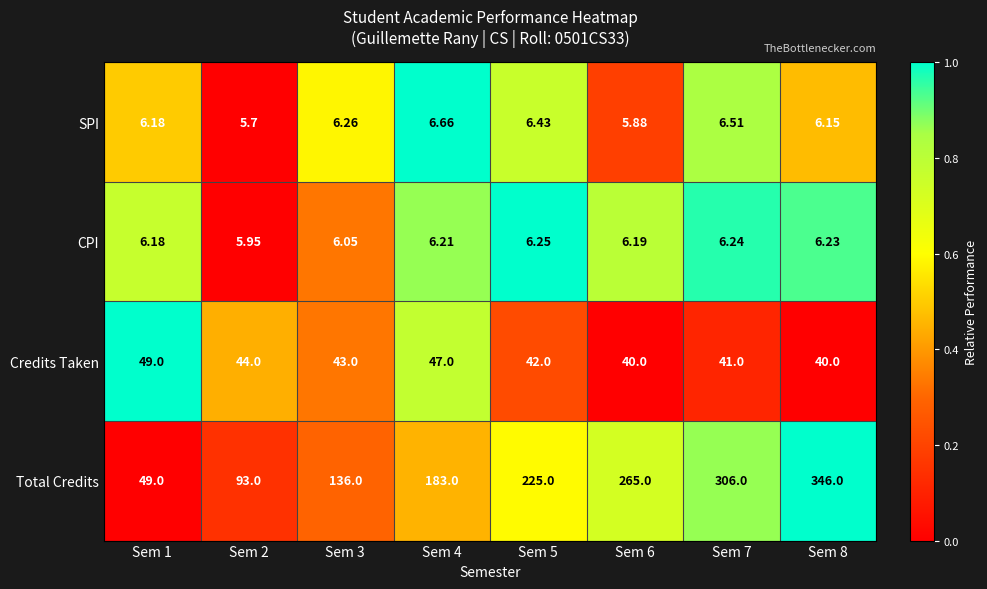

Which category has the lowest value across all series?

Sem 2